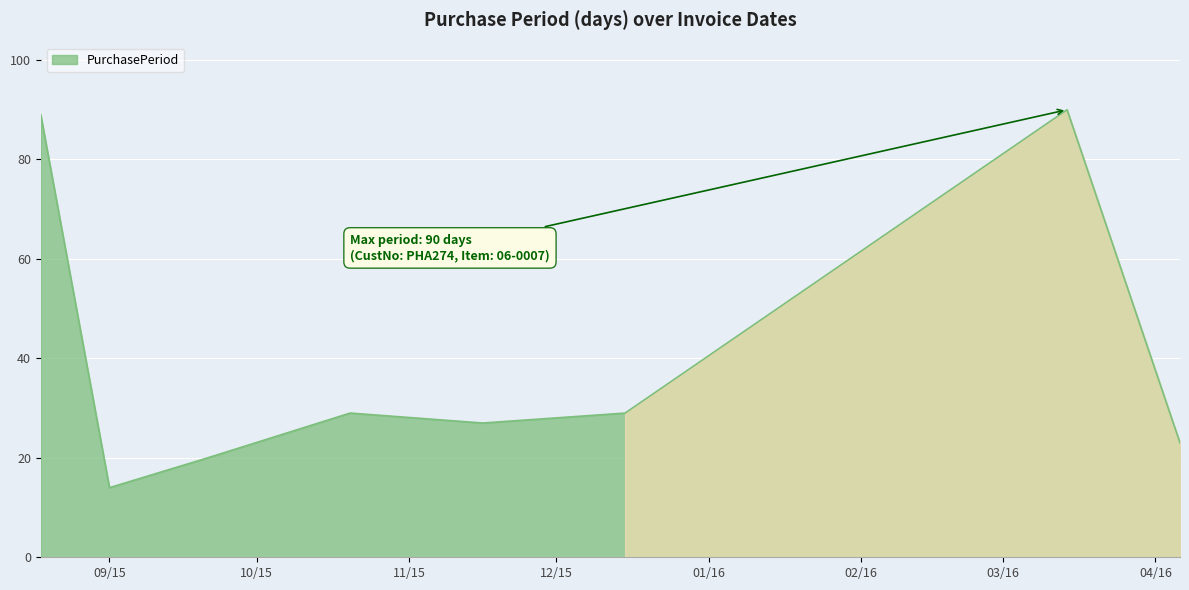

What is the smallest value displayed?

14